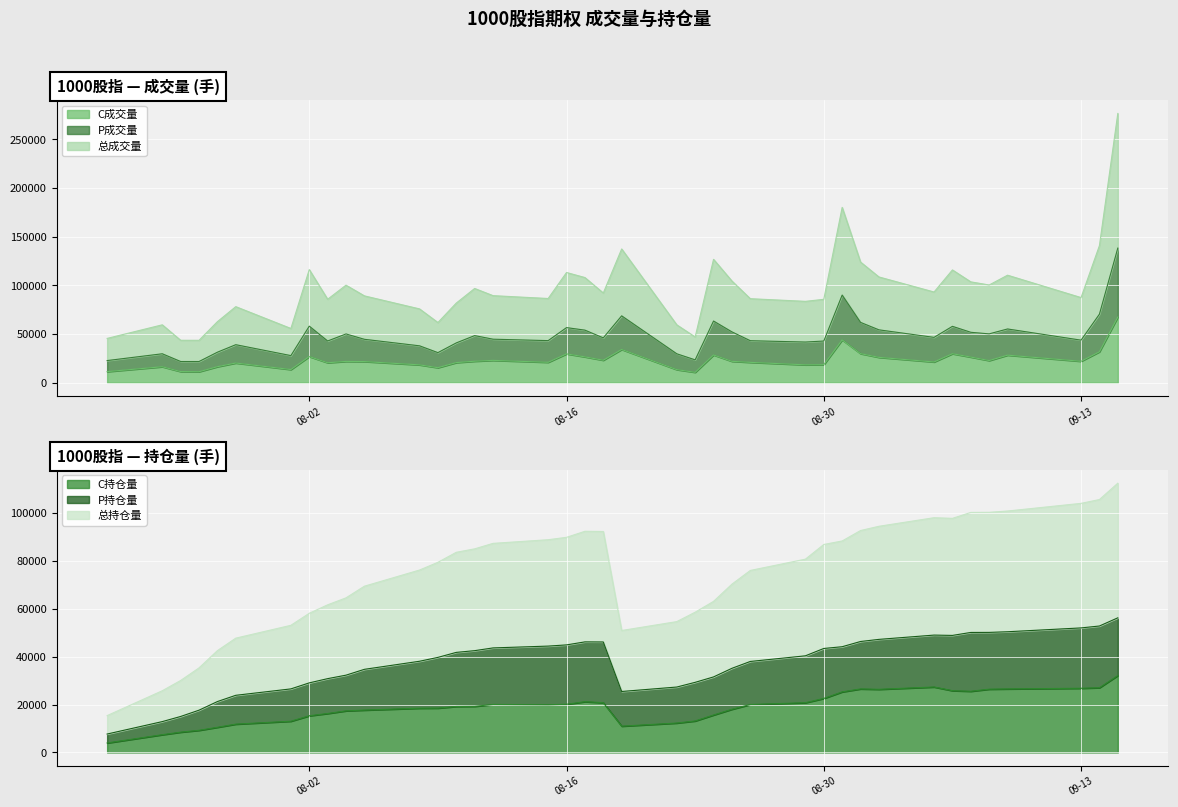

What is the label of the 9th point from the left?

2022-08-03